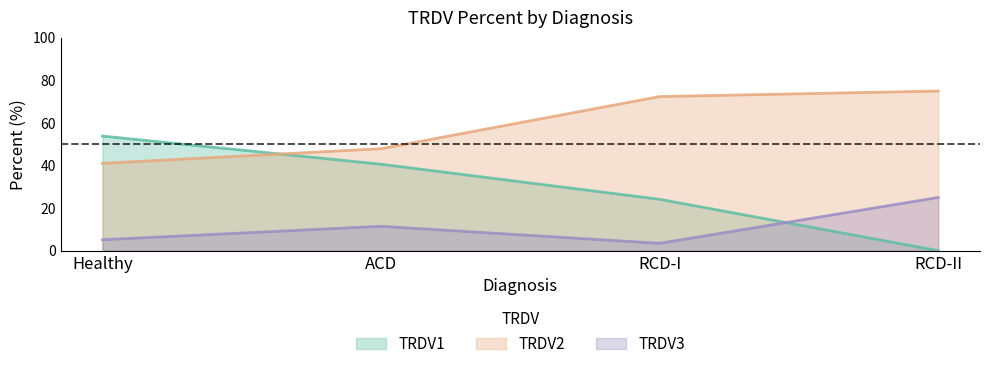

At which category is the sum across all series the highest?

Healthy